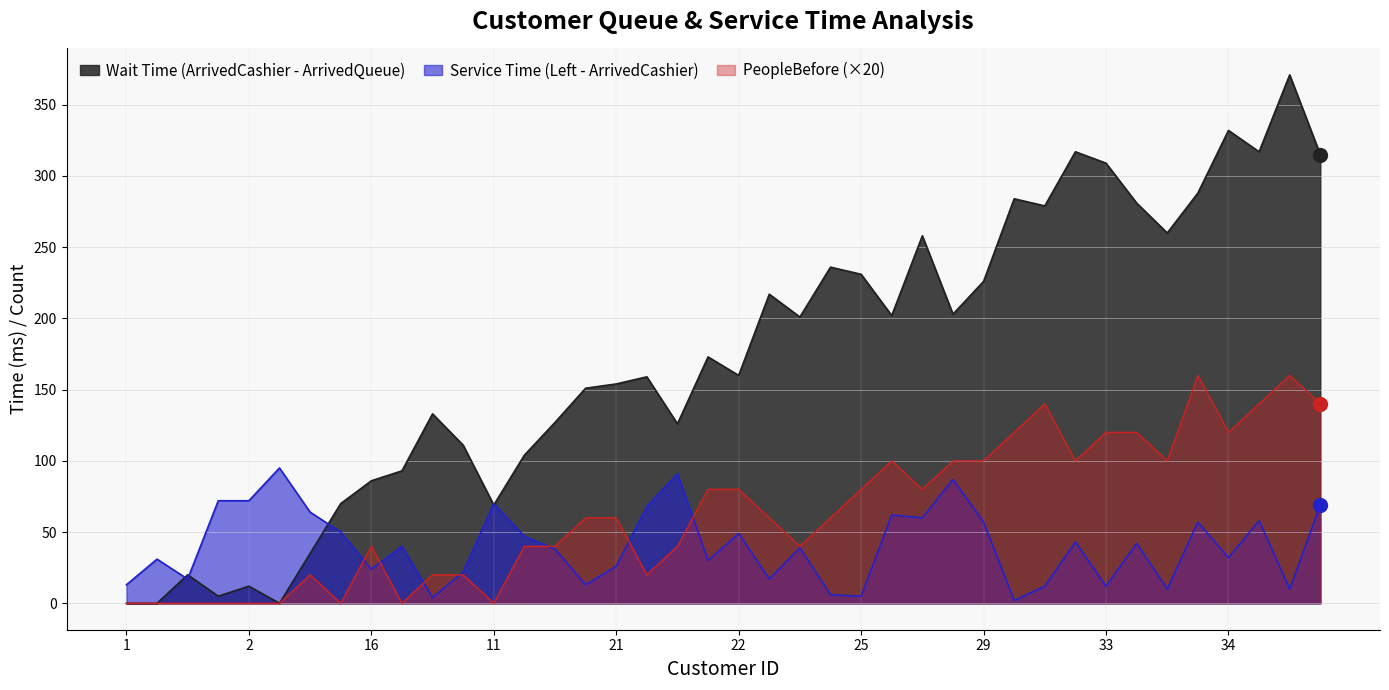

How many lines are shown in the chart?

3